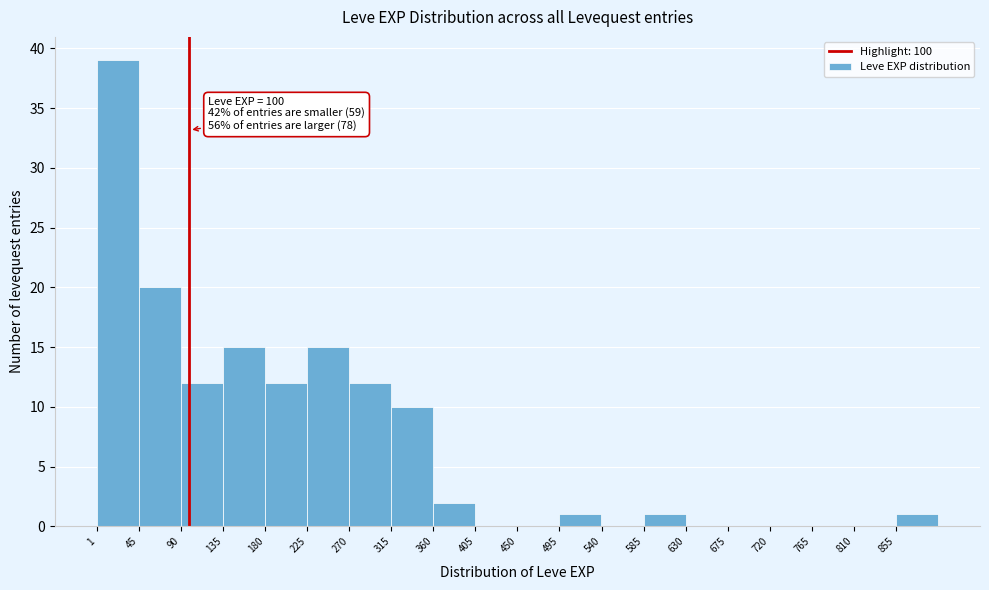

Over which range of the x-axis is the bar tallest?

0 to 45